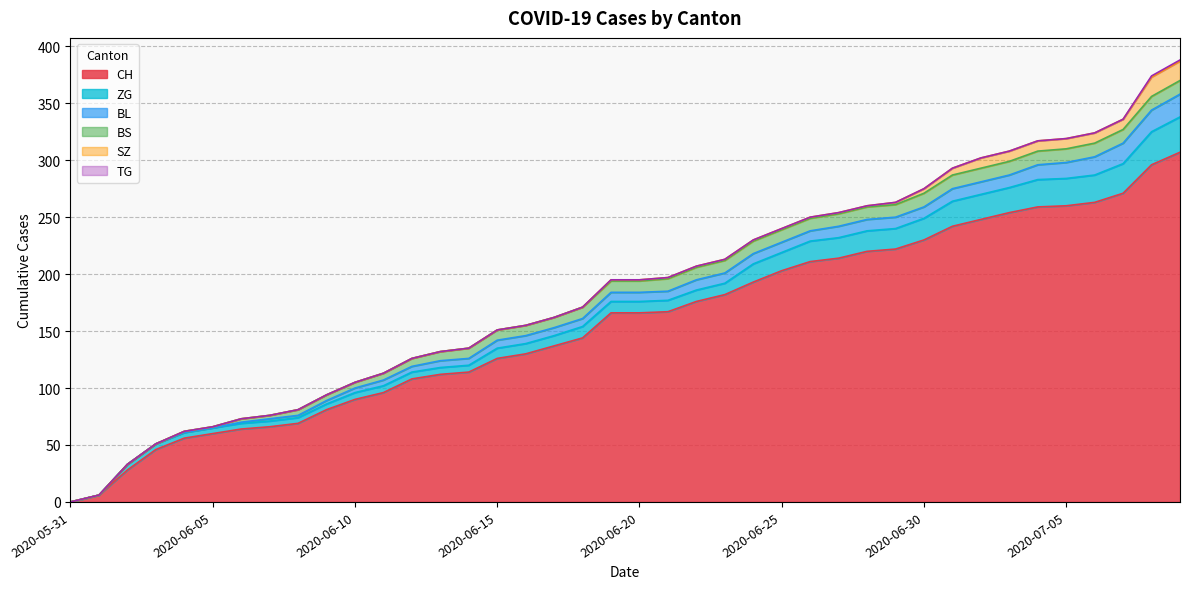

List the labels in order of BS value, largest first.

2020-06-30, 2020-07-01, 2020-07-02, 2020-07-03, 2020-07-04, 2020-07-05, 2020-07-06, 2020-07-07, 2020-07-08, 2020-07-09, 2020-06-21, 2020-06-22, 2020-06-23, 2020-06-24, 2020-06-25, 2020-06-26, 2020-06-27, 2020-06-28, 2020-06-29, 2020-06-18, 2020-06-19, 2020-06-20, 2020-06-14, 2020-06-15, 2020-06-16, 2020-06-17, 2020-06-13, 2020-06-12, 2020-06-11, 2020-06-08, 2020-06-09, 2020-06-10, 2020-06-06, 2020-06-07, 2020-06-04, 2020-06-05, 2020-05-31, 2020-06-01, 2020-06-02, 2020-06-03